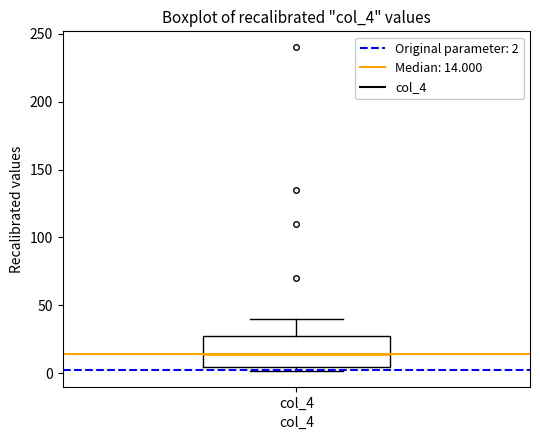

Transcribe this box plot: give where the median line is, the range the box spans, and where the two whiskers end, as read against the y-axis. The values are not printed on the chart, so give them approximately, as read against the axis.

median 15, box 5 to 25, whiskers 0 to 40